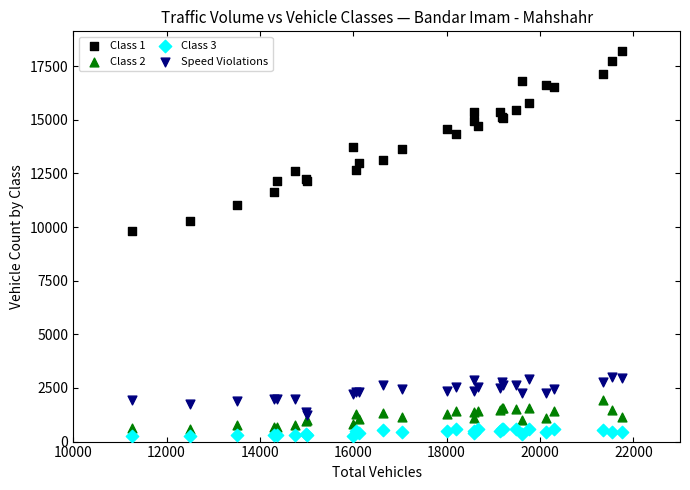

Across all series, what Y value is closest to 9246?

9801